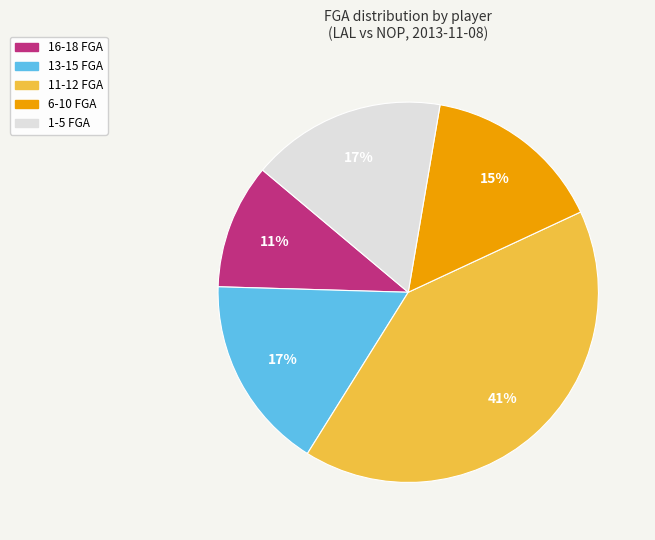

To the nearest percent, what is the average slice percentage?

20%